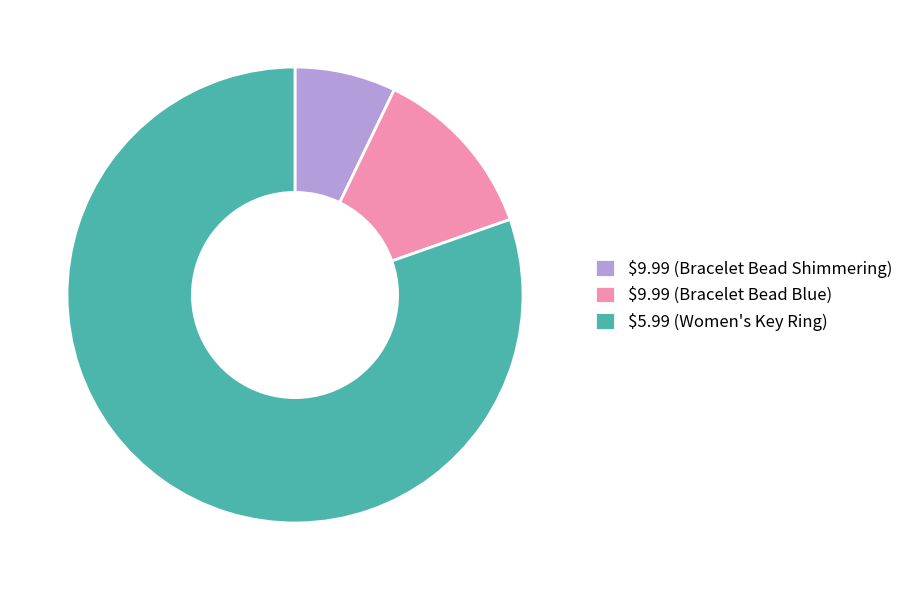

Which category accounts for the majority?

$5.99 (Women's Key Ring)